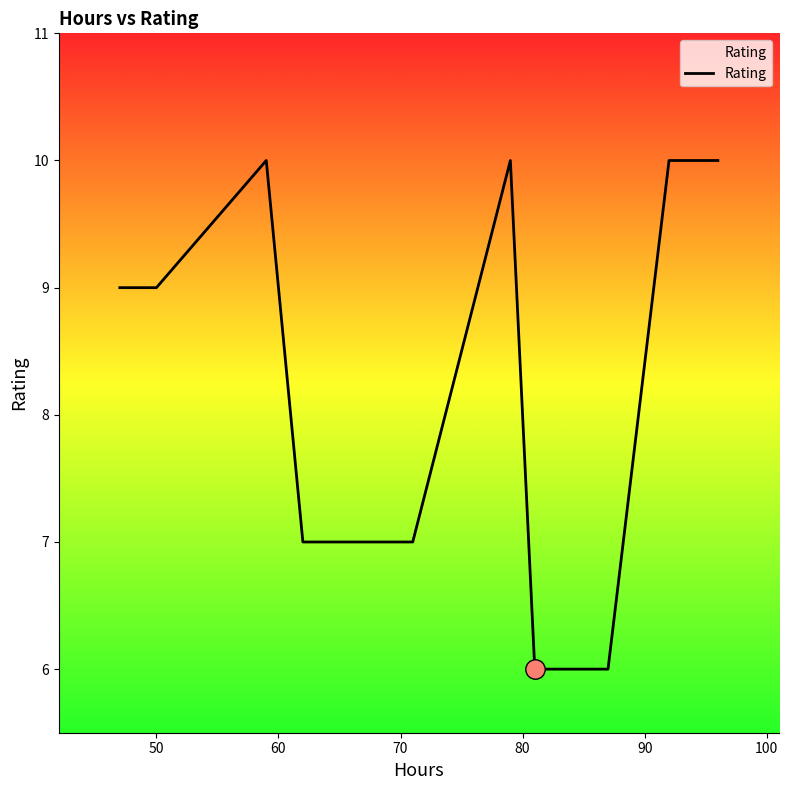

What is the maximum value shown in the chart?

10